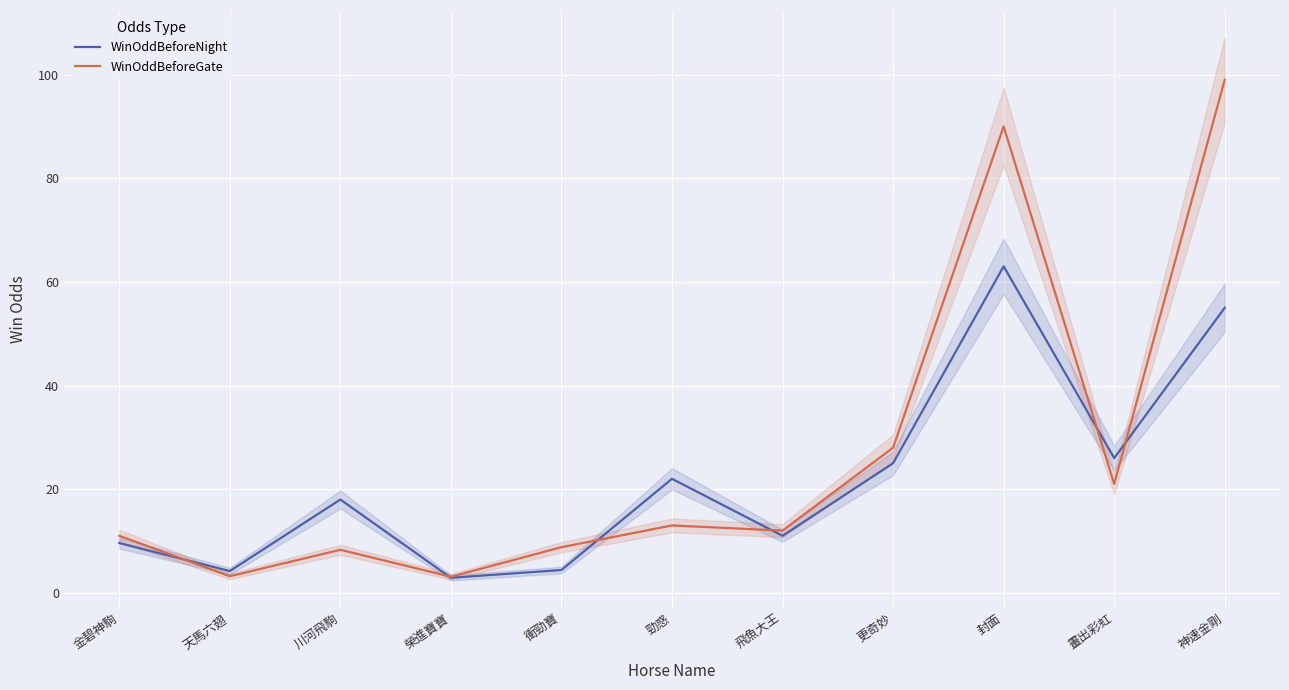

What is the value of the WinOddBeforeGate point at the 10th from the left?

21.0